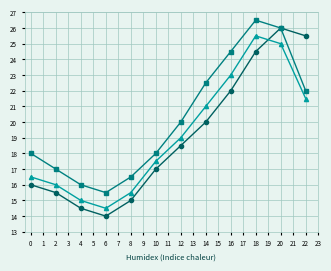

What is the maximum value shown in the chart?

26.5